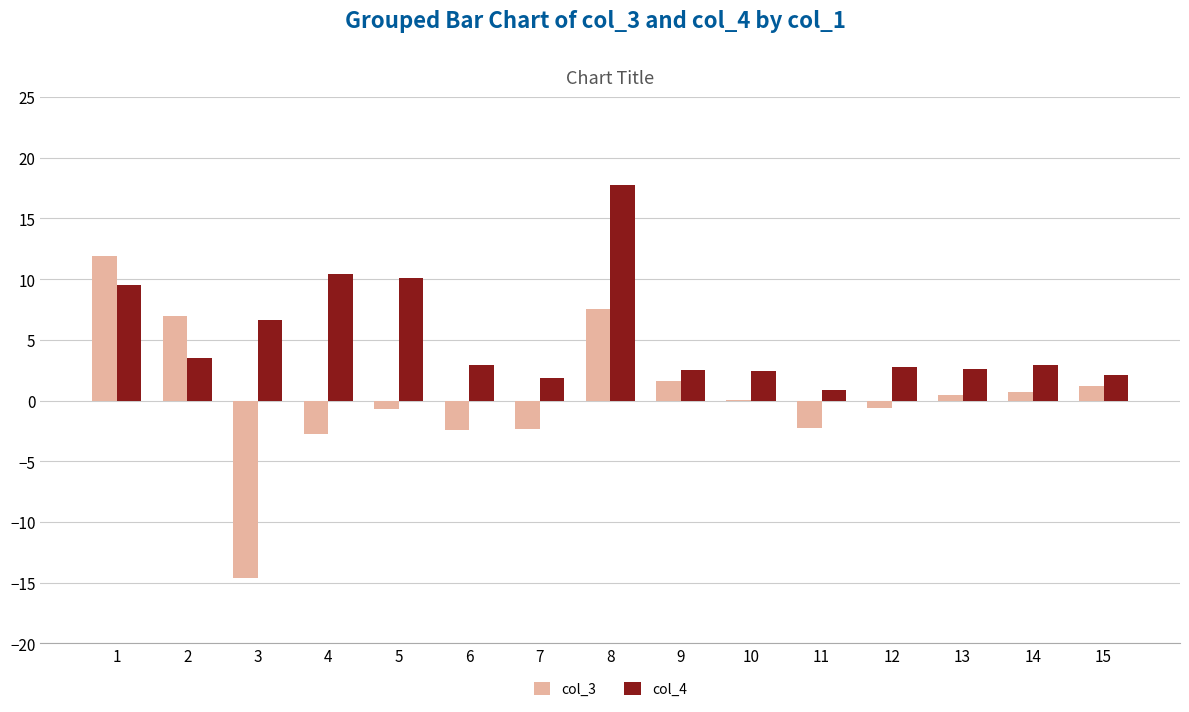

The col_4 series shows 0.7 at 14. True or false?

False